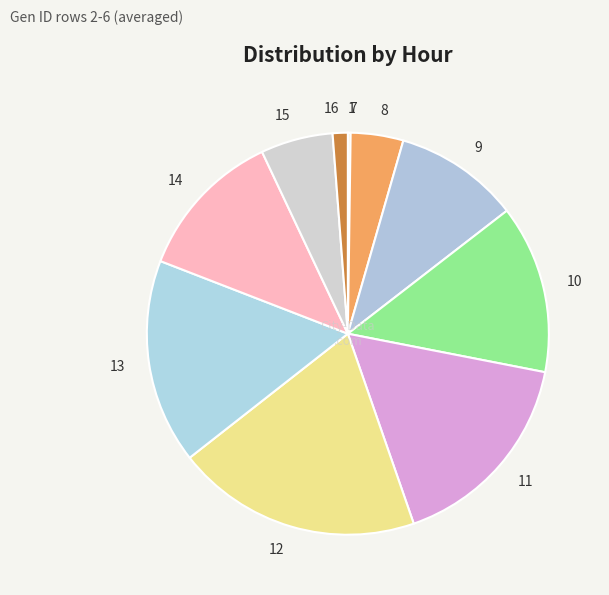

Is there any slice that represents more than half of the pie?

No